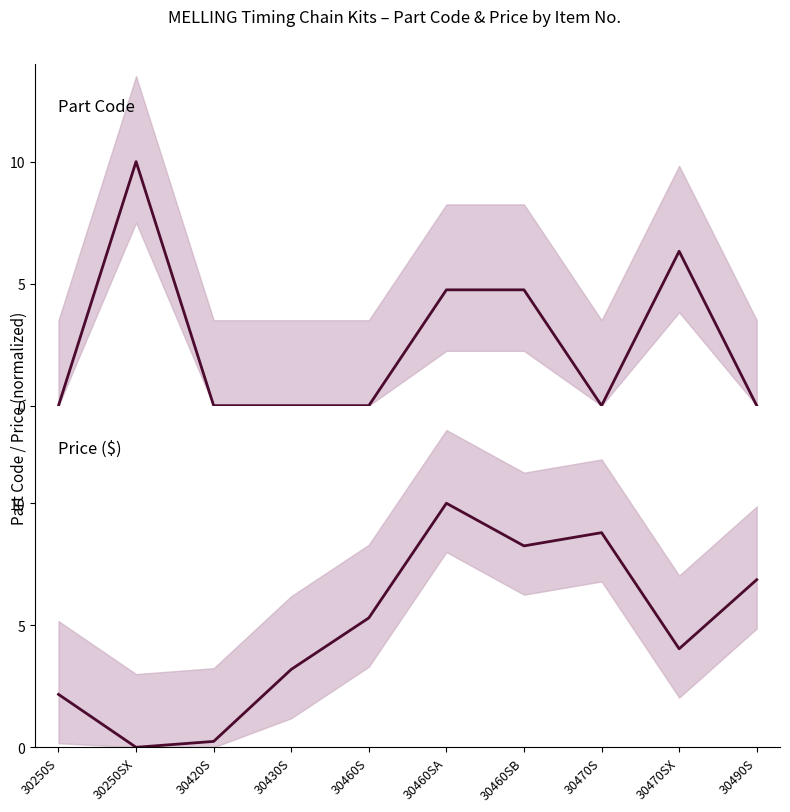

Reading left to right, what are all the values shown in this chart?

Part Code: 0.0	10.0	0.0	0.0	0.0	4.7	4.7	0.0	6.3	0.0
Price: 2.2	0.0	0.2	3.2	5.3	10.0	8.3	8.8	4.0	6.9